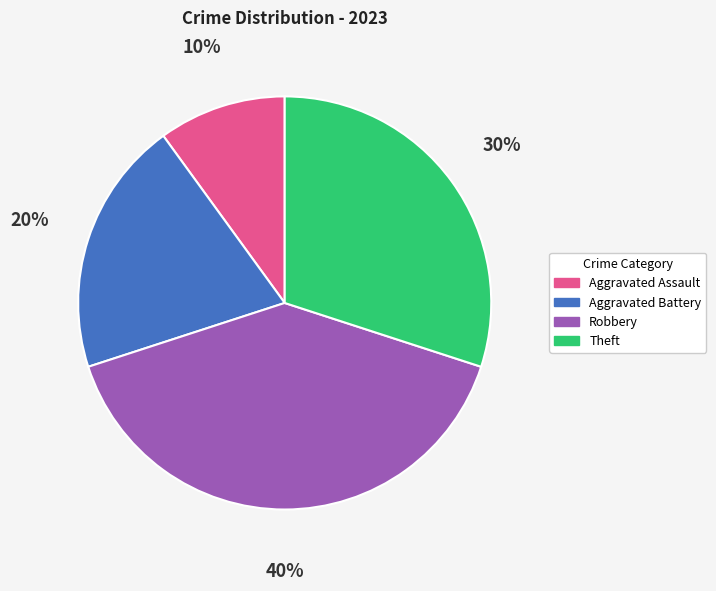

Is it true that Robbery is 31% of the pie?

False